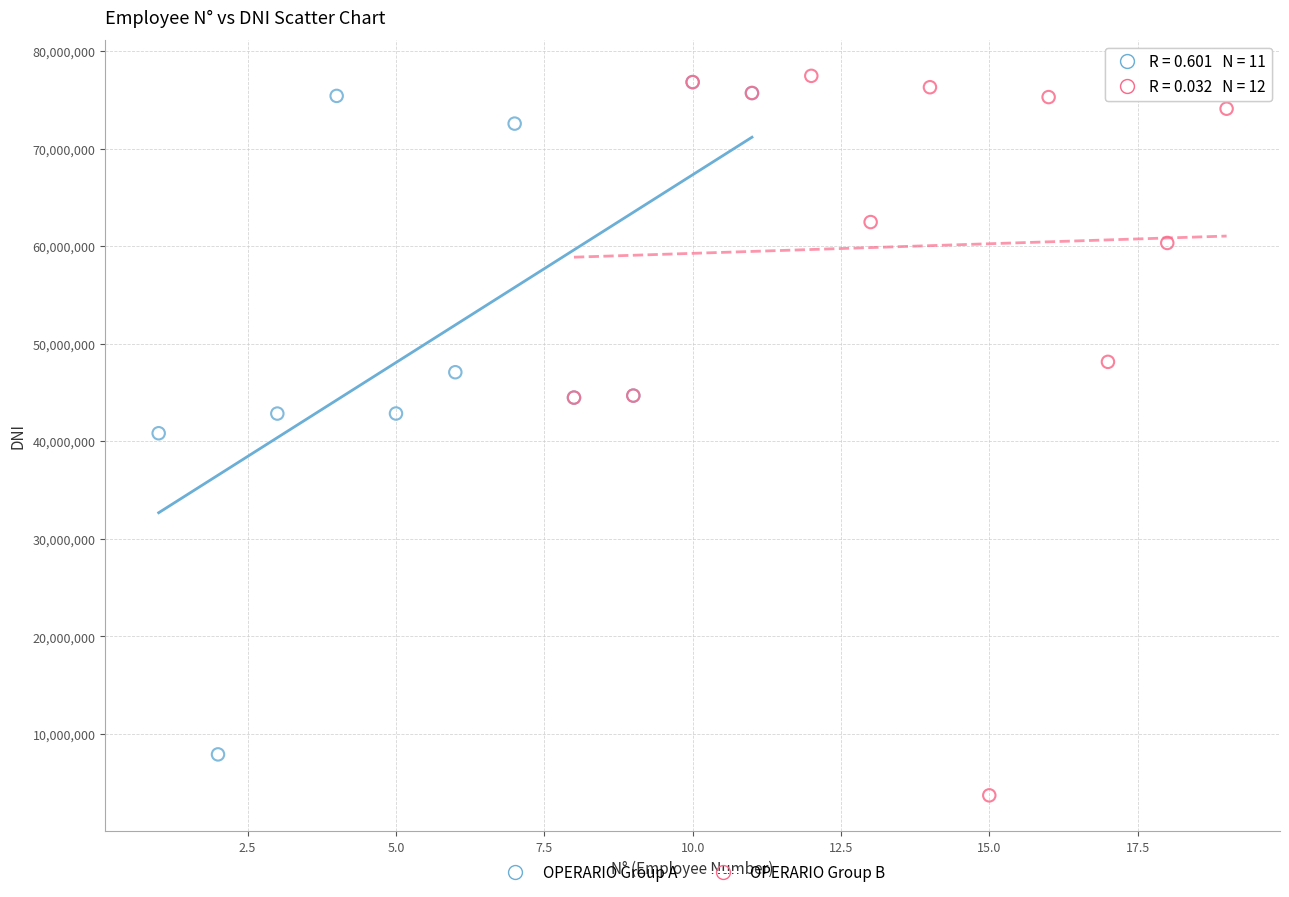

Which series has the widest spread of Y values?

OPERARIO Group B